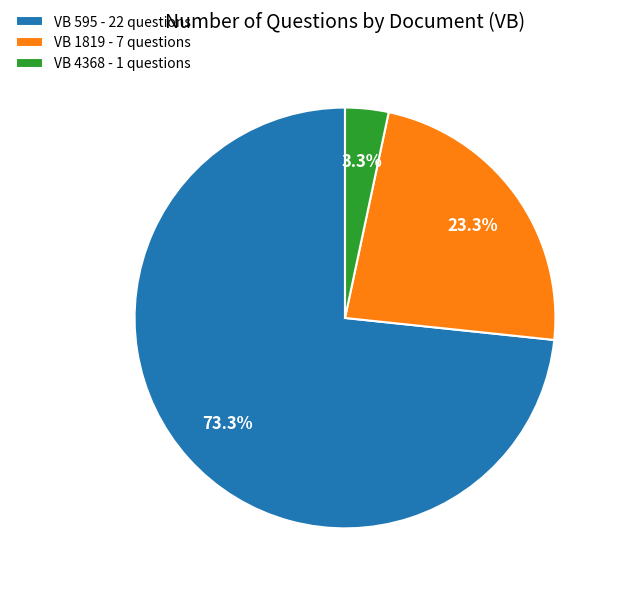

Which category has the smallest portion of the pie?

VB 4368 - 1 questions